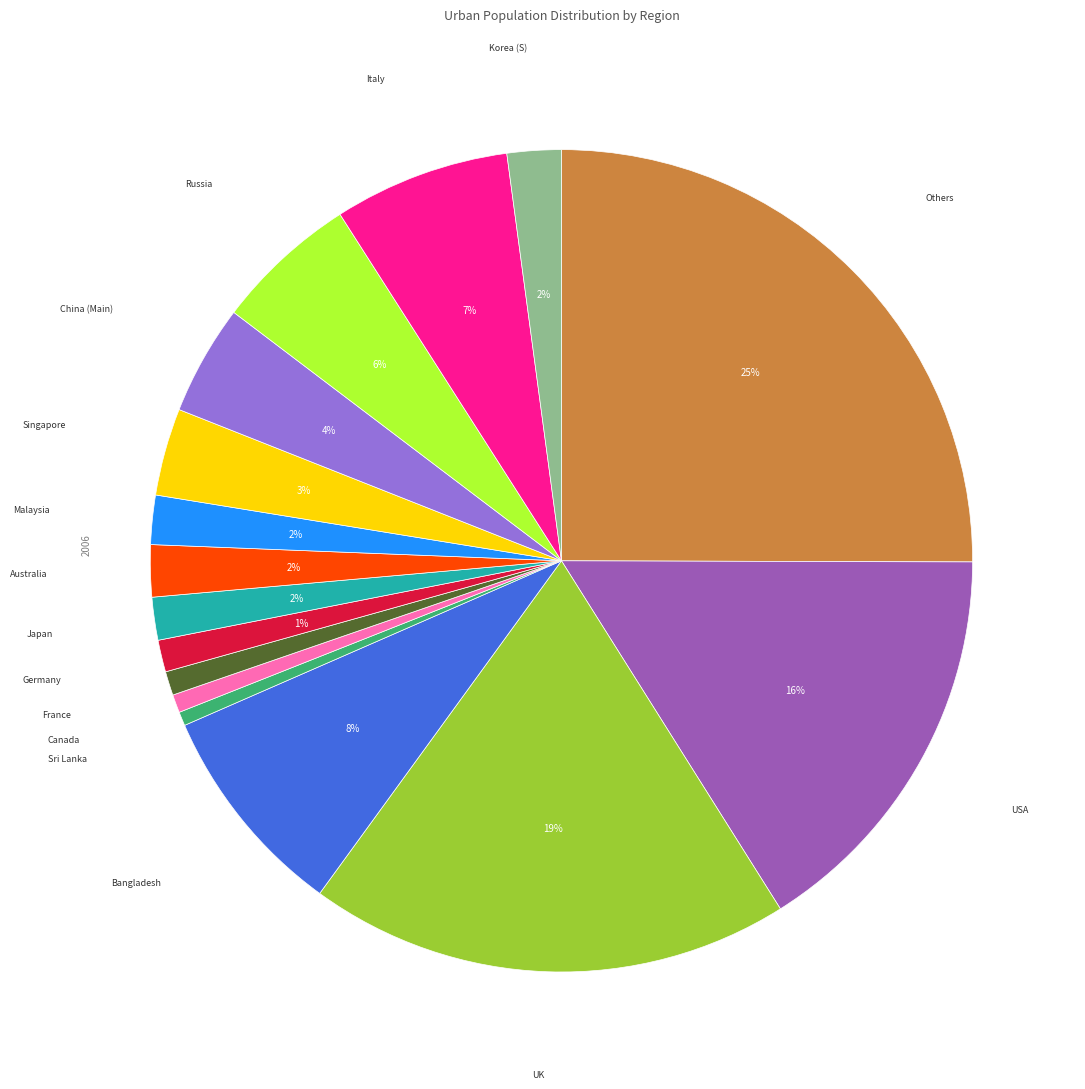

Is there a majority slice in this chart?

No